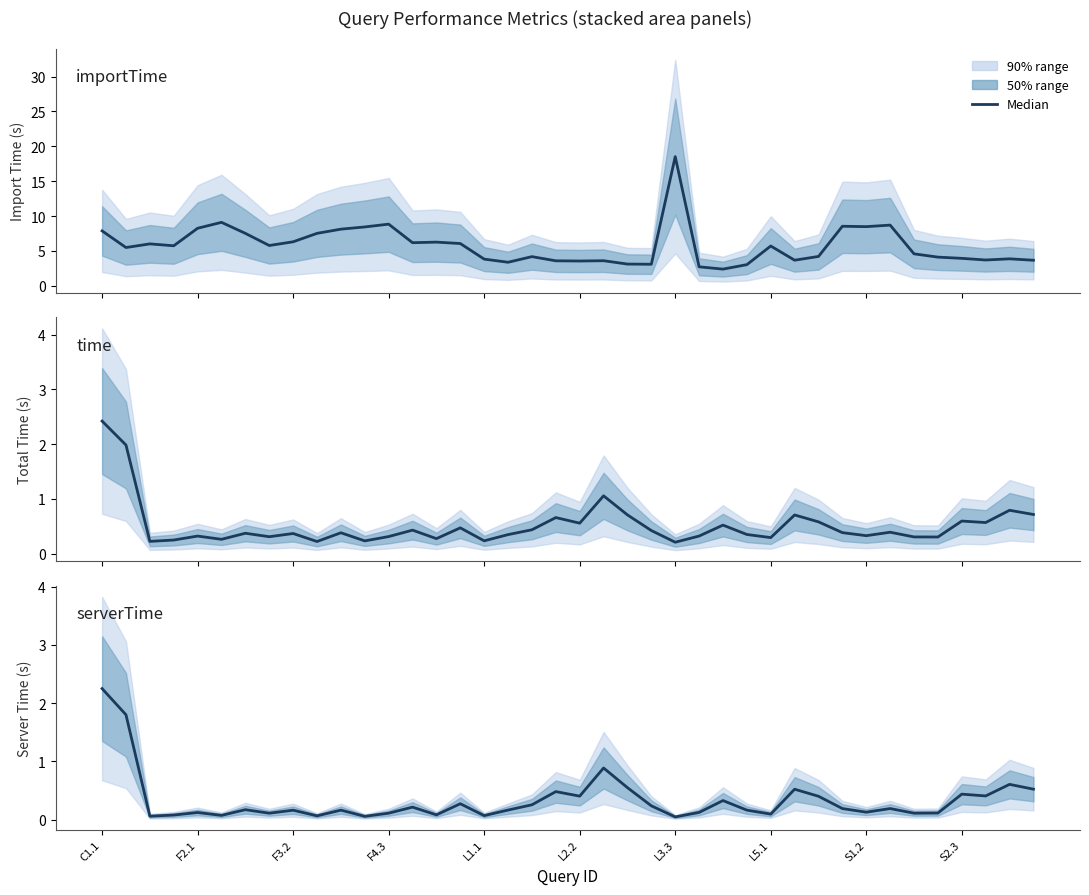

Which has a higher value, S2.3 or L5.1?

L5.1